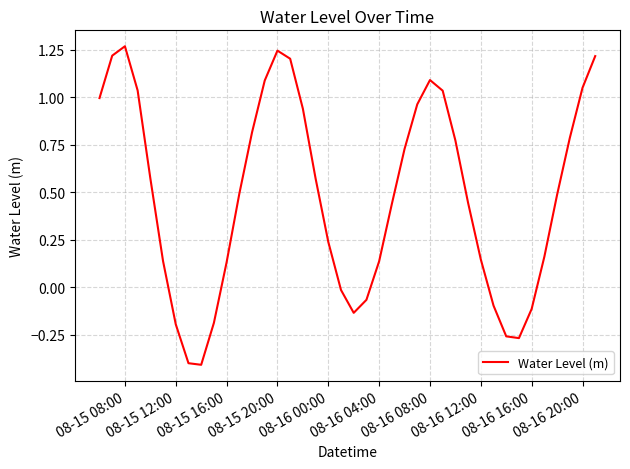

How many interior local peaks (higher than both neighbors) does the data have?

3